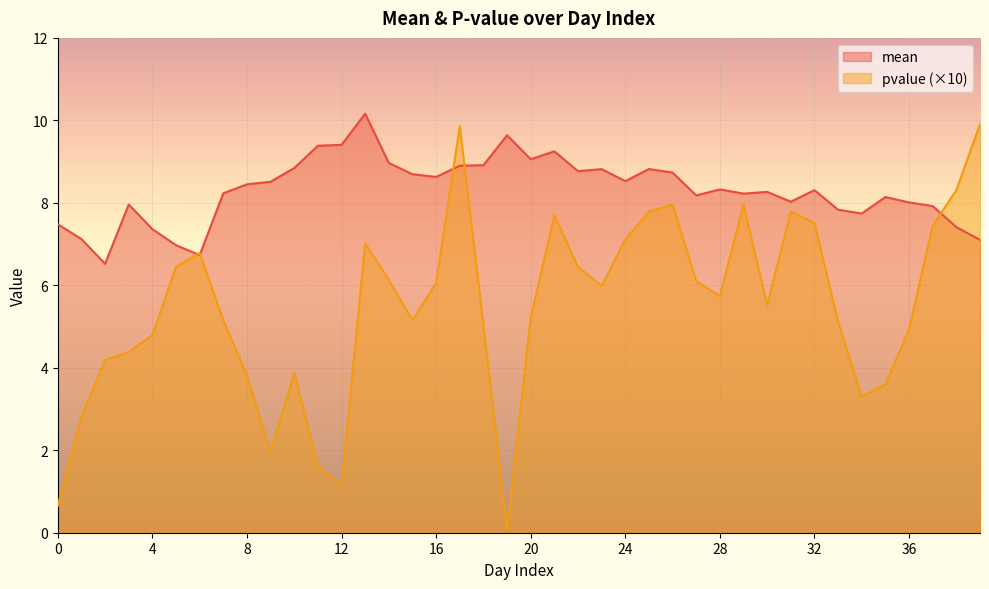

What is the value of the mean point at the 25th from the left?

8.5